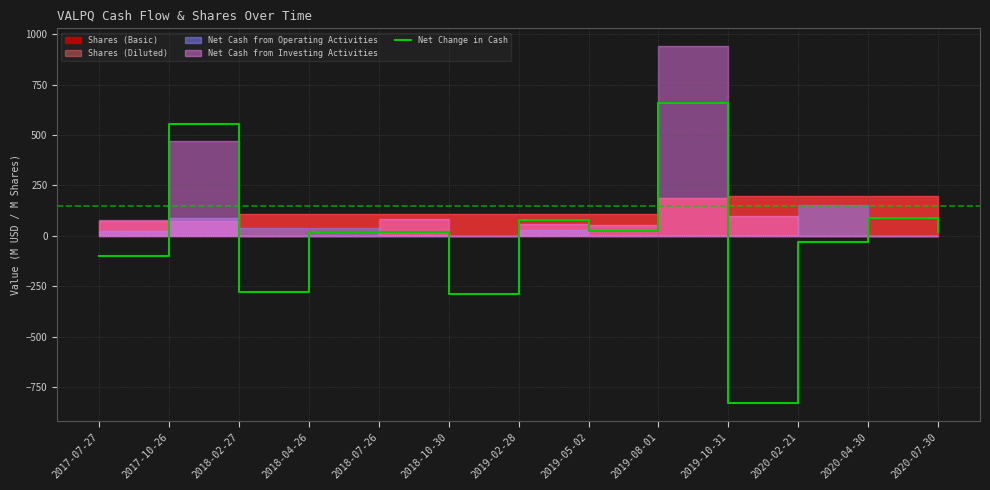

List the labels in order of value, largest first.

2019-08-01, 2017-10-26, 2020-04-30, 2019-02-28, 2019-05-02, 2018-07-26, 2018-04-26, 2020-07-30, 2020-02-21, 2017-07-27, 2018-02-27, 2018-10-30, 2019-10-31